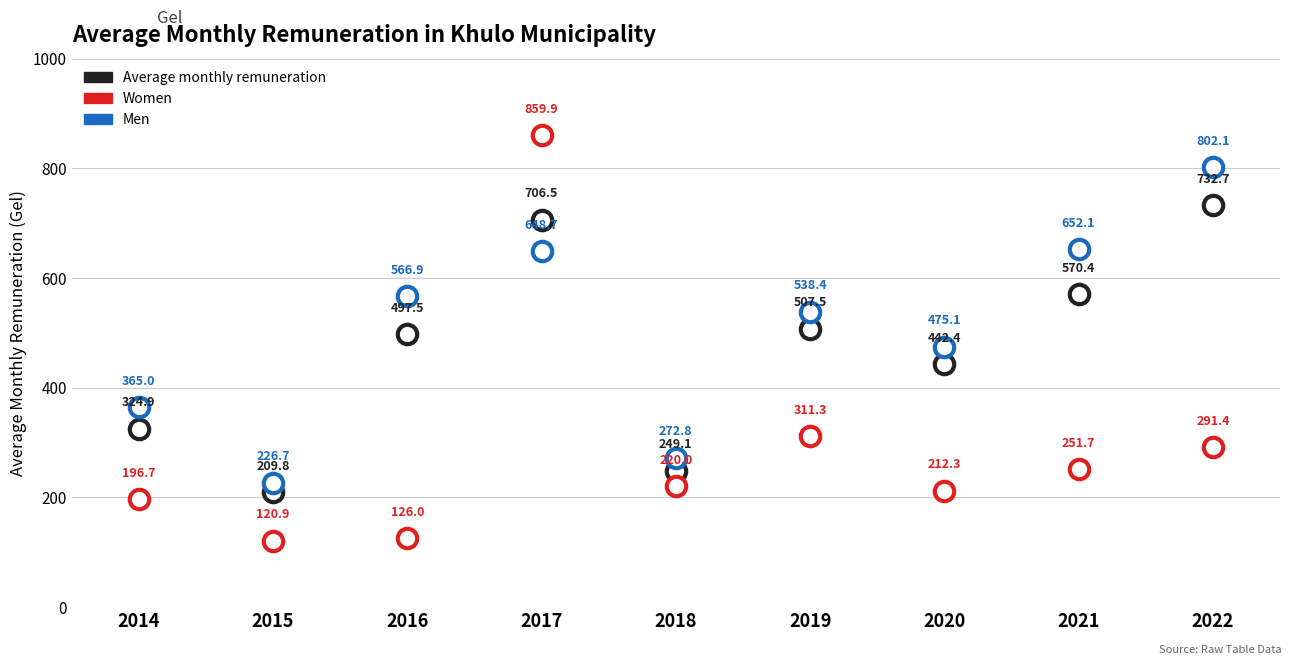

What is the difference between the maximum and minimum values in the Average monthly remuneration series?

522.9